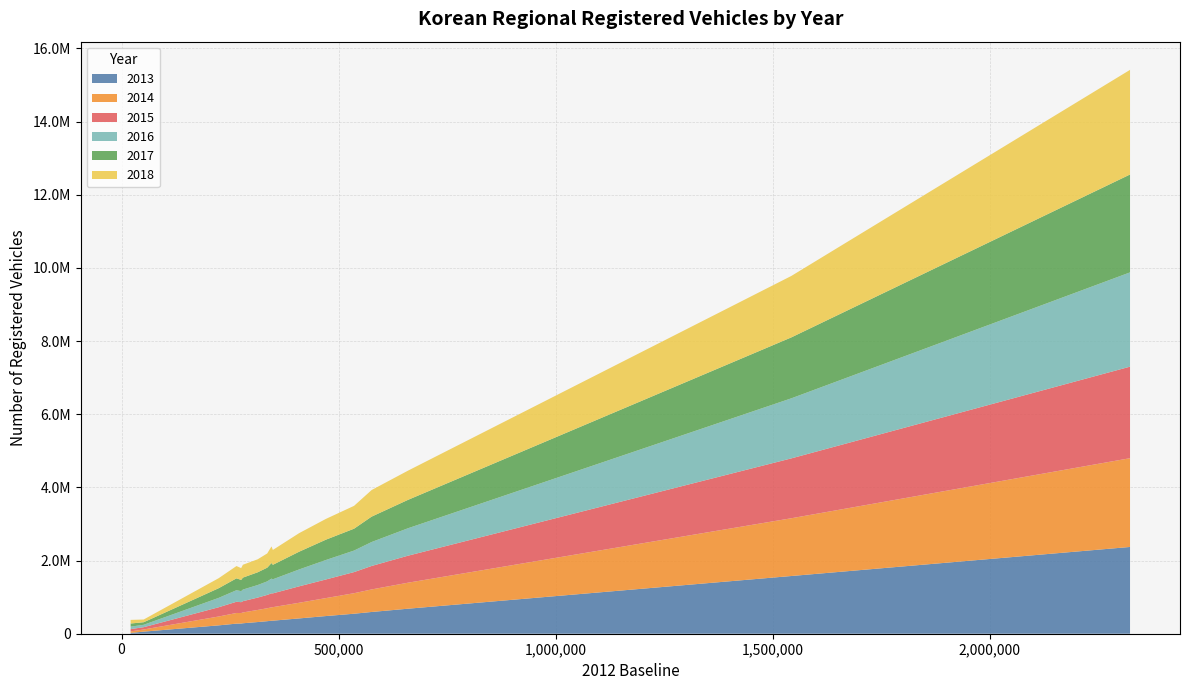

Reading left to right, transcribe all the data shown in this chart.

2013: 1577800	683785	483089	546726	356907	319326	228648	21828	2371924	278358	285720	354866	342814	275952	418332	594703	57211
2014: 1578972	710774	491094	561079	369526	330512	241970	41780	2426560	287031	295538	366861	353549	291090	427860	615781	58908
2015: 1636896	738068	509068	577346	376731	338250	253010	62274	2502091	297005	308352	382323	364712	306661	449154	641589	62532
2016: 1641383	750122	532090	588563	384750	343223	256003	67773	2577259	300788	316851	402808	370071	316137	461577	654679	65567
2017: 1665922	776079	555900	597929	395976	348033	264440	85256	2676037	307839	327319	426251	374491	324257	485196	694326	70112
2018: 1679639	798281	567543	624332	406329	355517	273230	99512	2860249	322796	351577	453830	389225	335966	507230	726589	74199